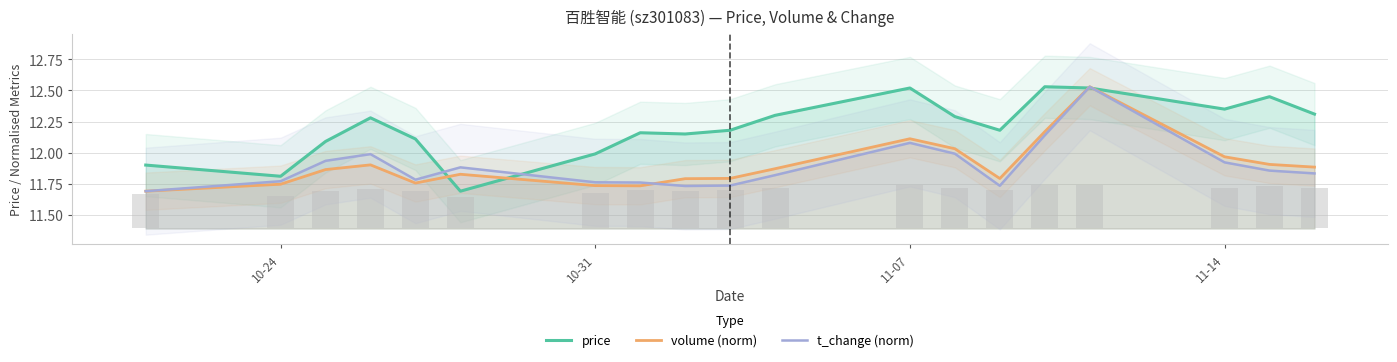

How many bars are there in each group?

3